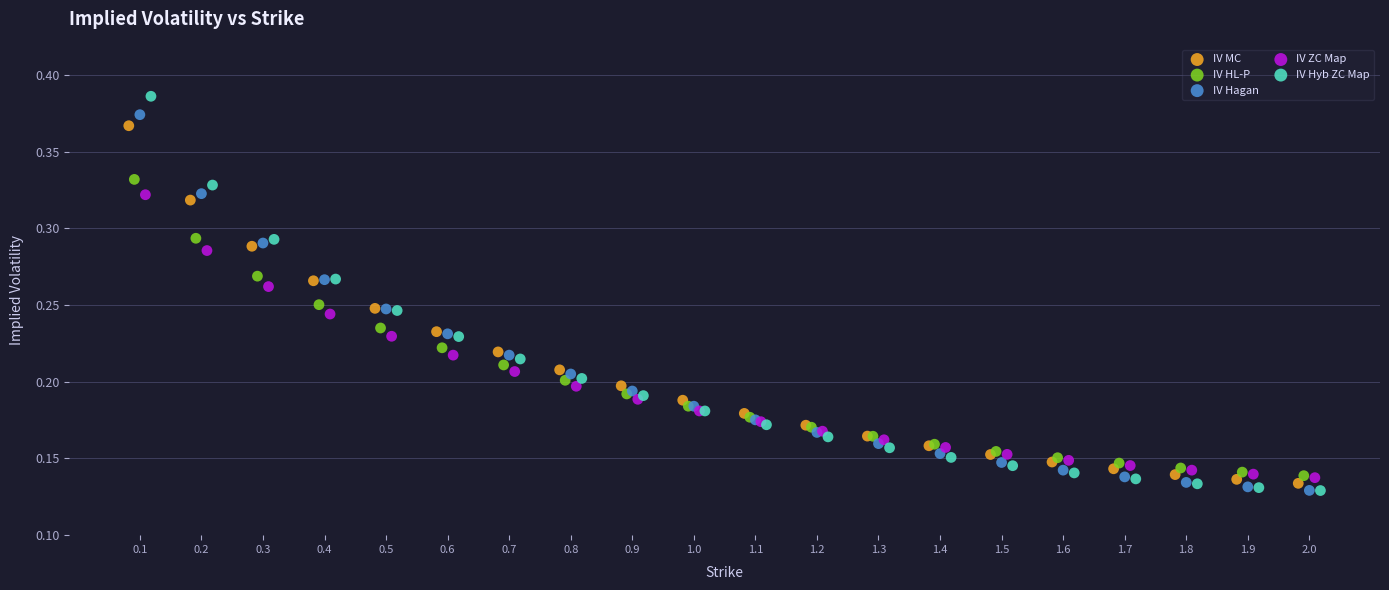

Which series has the largest Y range (max minus min)?

IV Hyb ZC Map